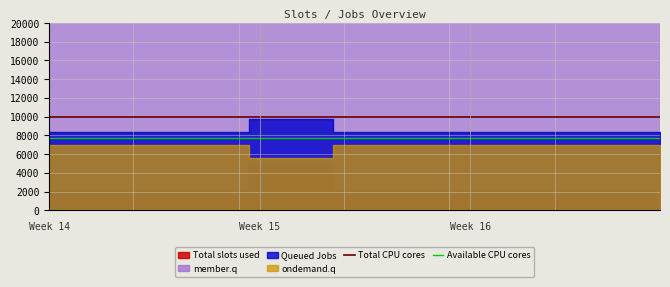

True or false: Total CPU cores and Available CPU cores intersect in this chart.

False